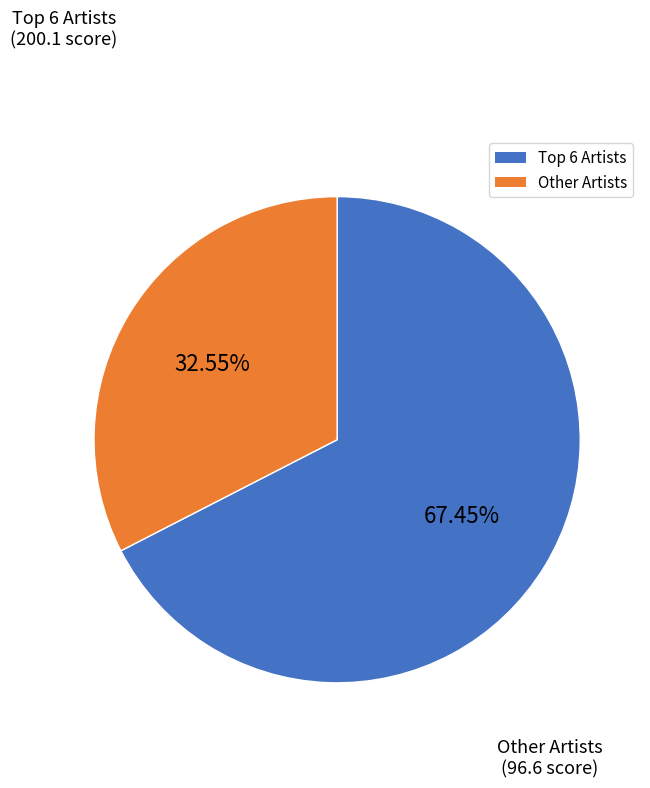

How many segments does this pie chart have?

2